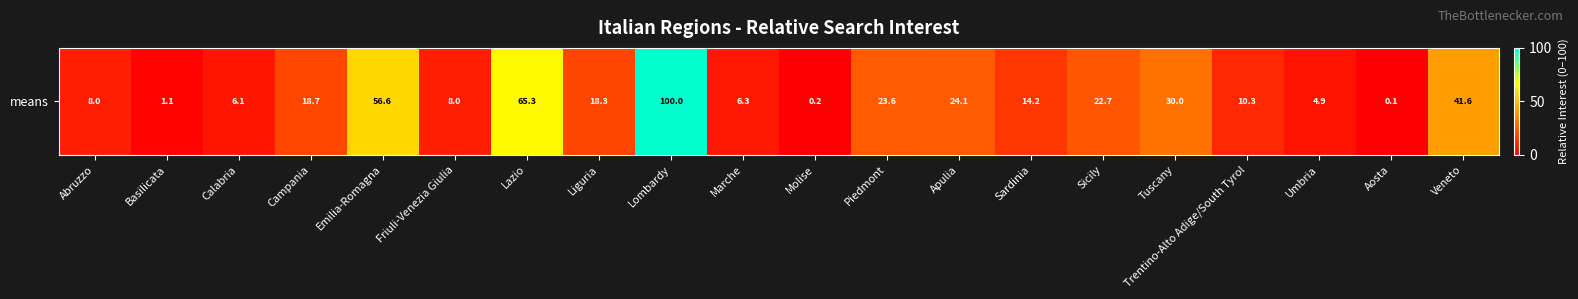

Rank the categories by value from lowest to highest.

Aosta, Molise, Basilicata, Umbria, Calabria, Marche, Abruzzo, Friuli-Venezia Giulia, Trentino-Alto Adige/South Tyrol, Sardinia, Liguria, Campania, Sicily, Piedmont, Apulia, Tuscany, Veneto, Emilia-Romagna, Lazio, Lombardy